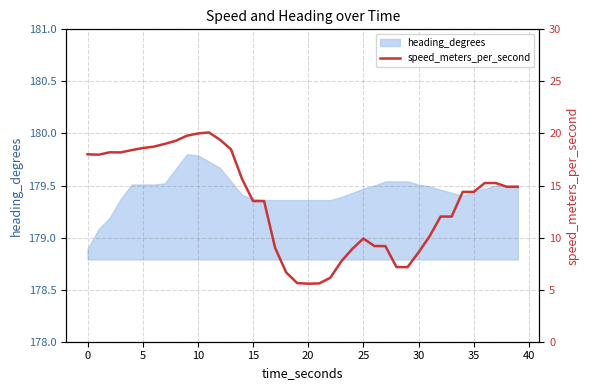

True or false: the data shows 1.9 at 30.

False